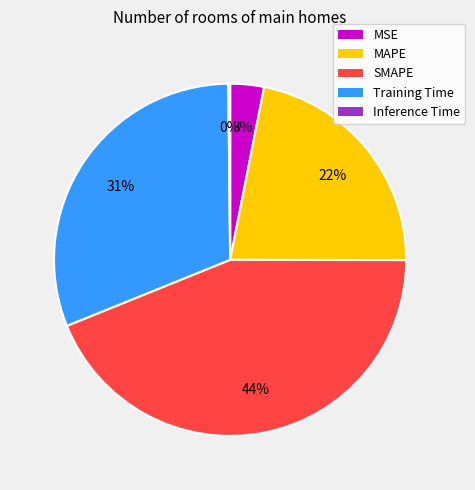

Is there any slice that represents more than half of the pie?

No